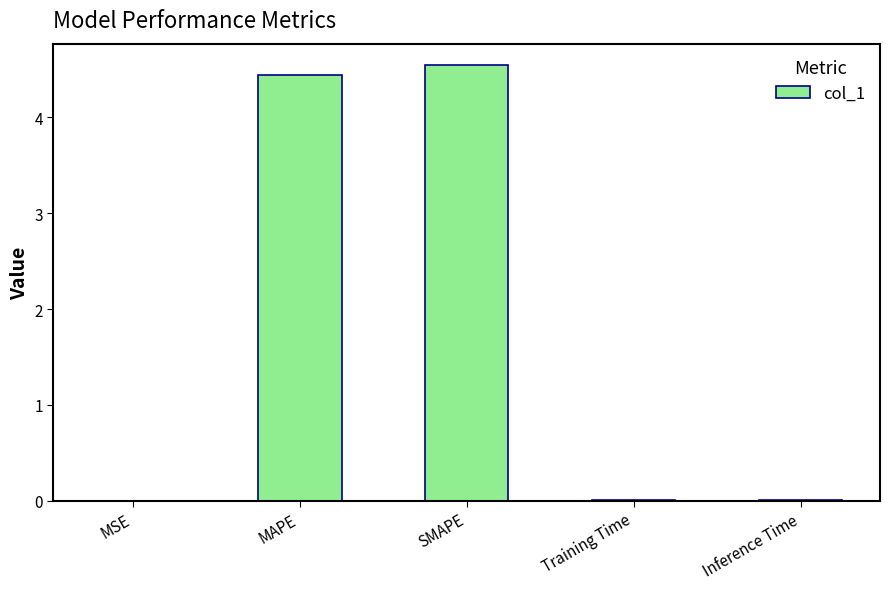

What is the greatest value displayed?

4.5